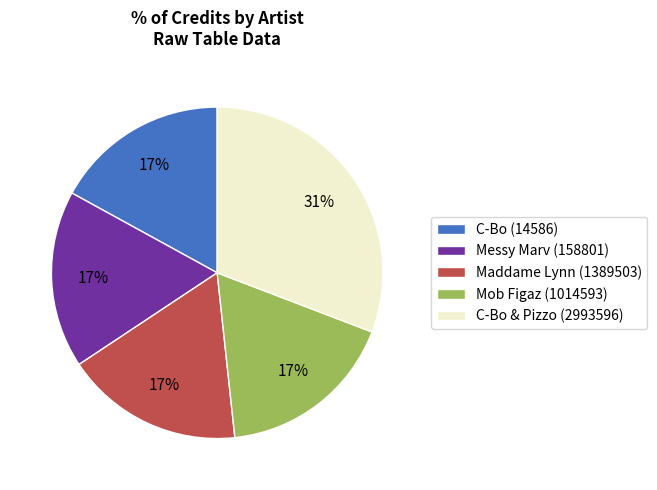

How many slices are in this pie chart?

5